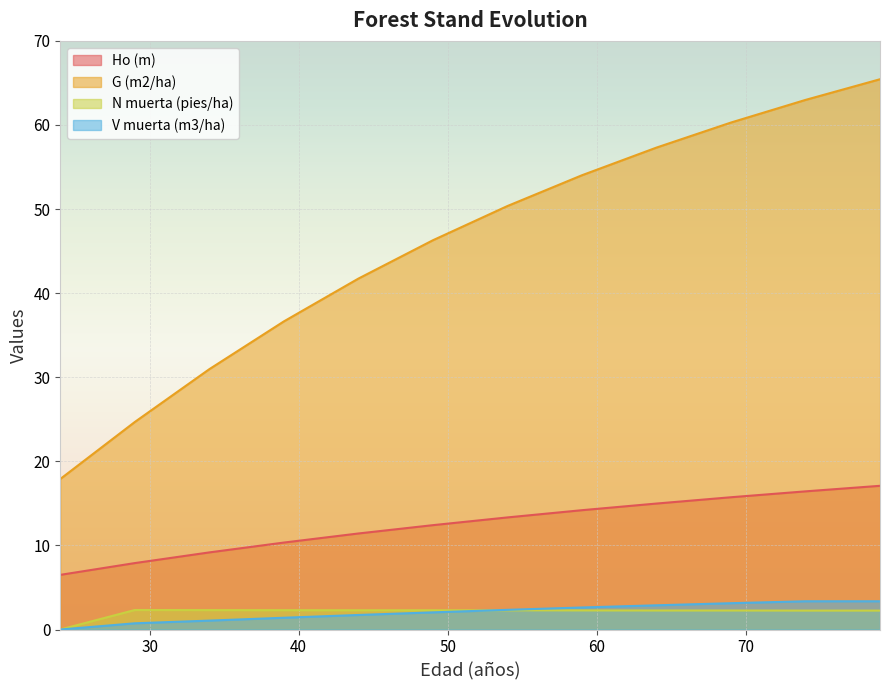

At which category does N muerta (pies/ha) reach its first local peak?

29